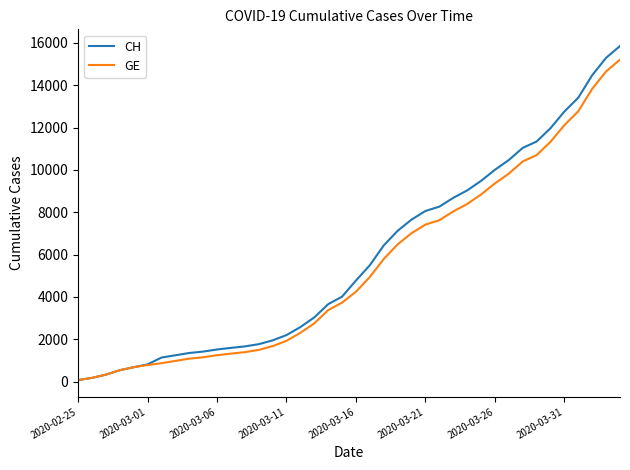

Which series has the largest range (max minus min)?

CH